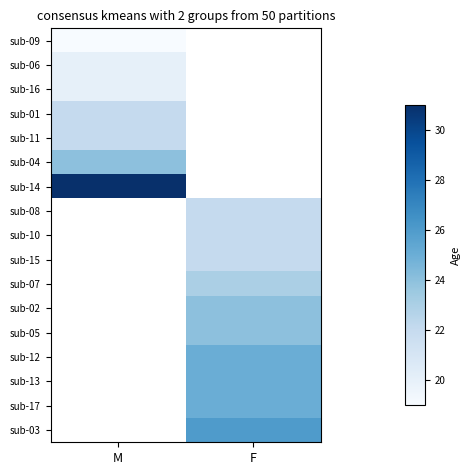

At how many categories does at least one series exceed 26?

1